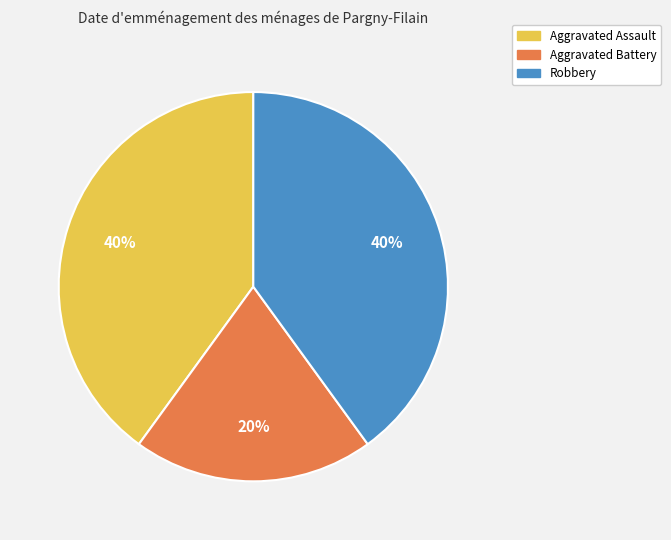

Which category has the smallest portion of the pie?

Aggravated Battery